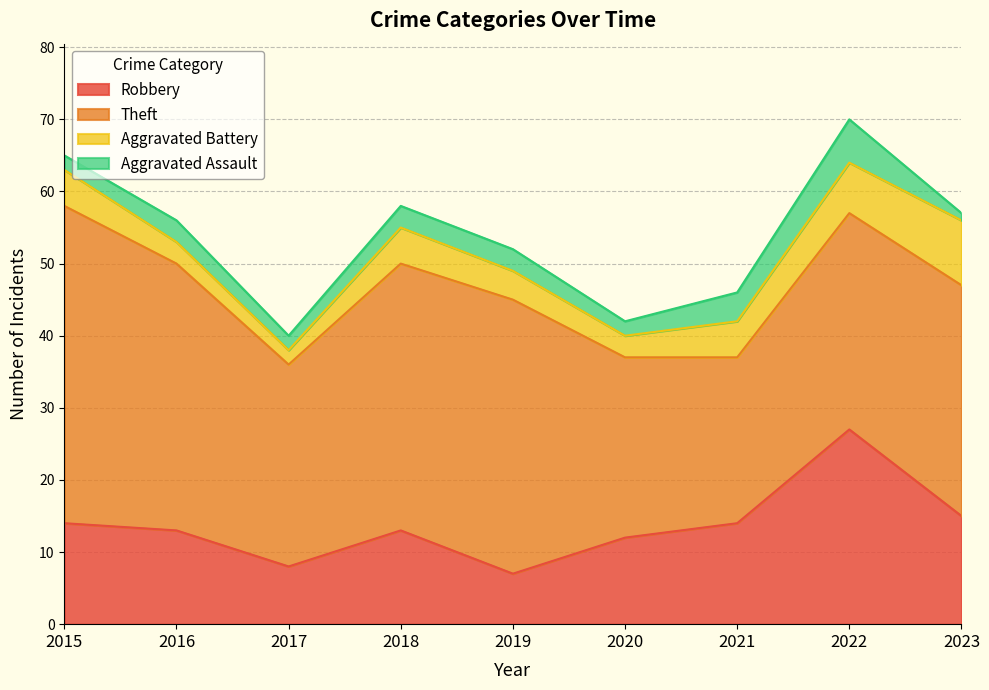

What is the smallest value displayed?

1